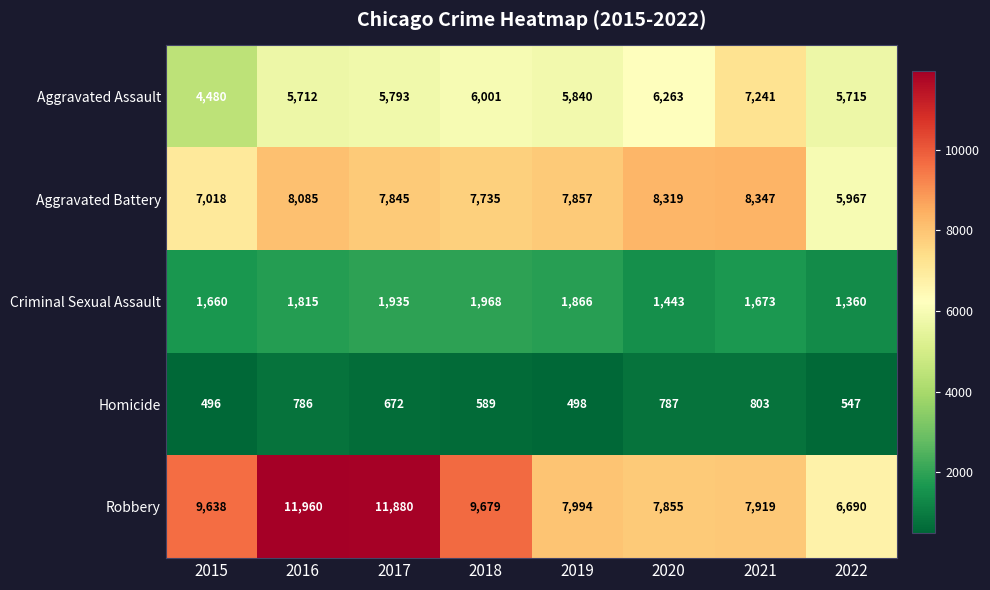

What is the average value of the Aggravated Assault series?

5881